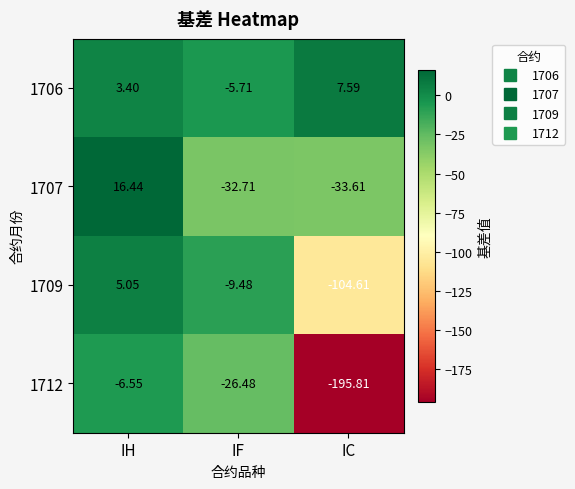

How many data points in 1707 are above -32?

1